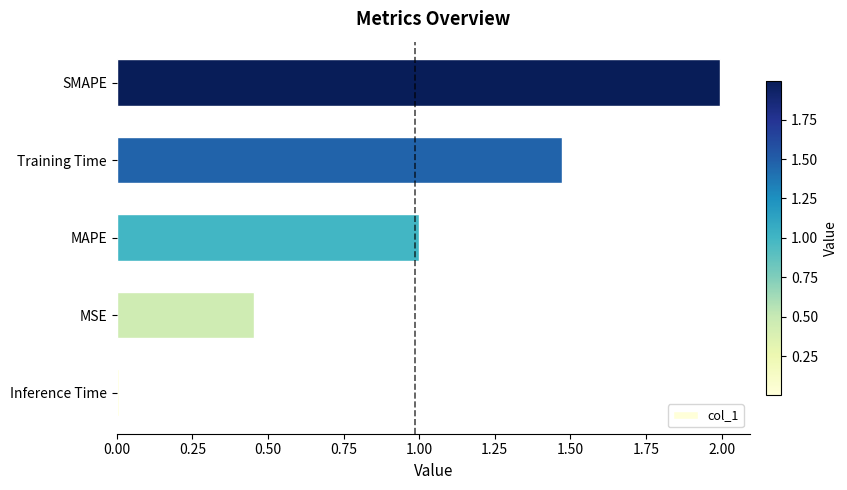

What is the difference between the maximum and minimum values?

2.0